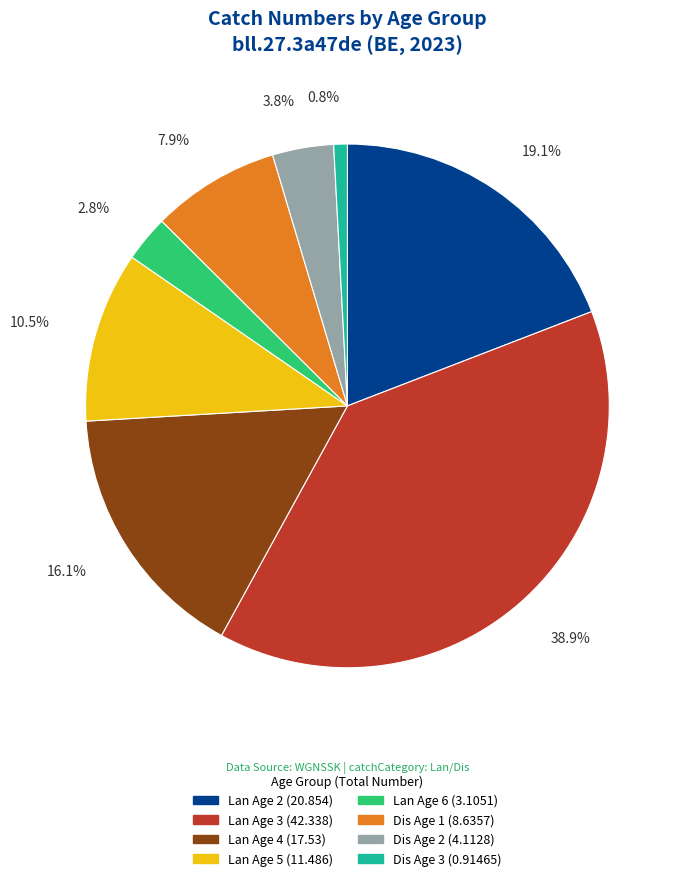

Which slice is the smallest?

Dis Age 3